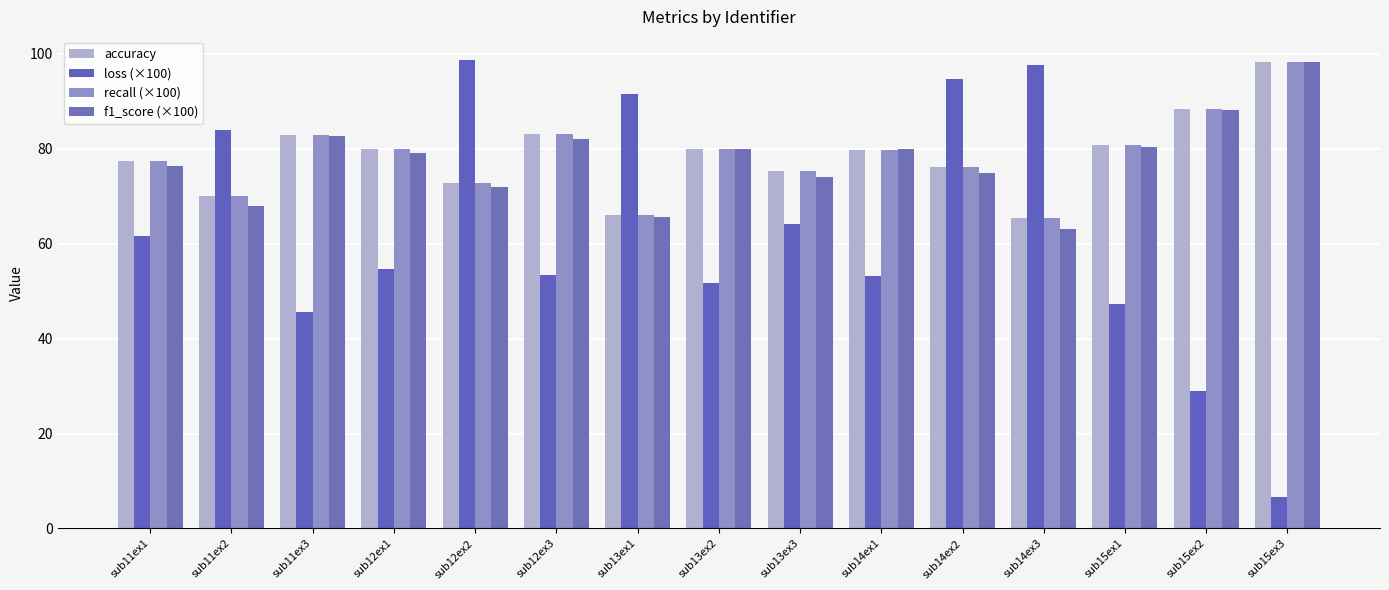

True or false: f1_score (×100) has a value of 80.0 at sub13ex2.

True